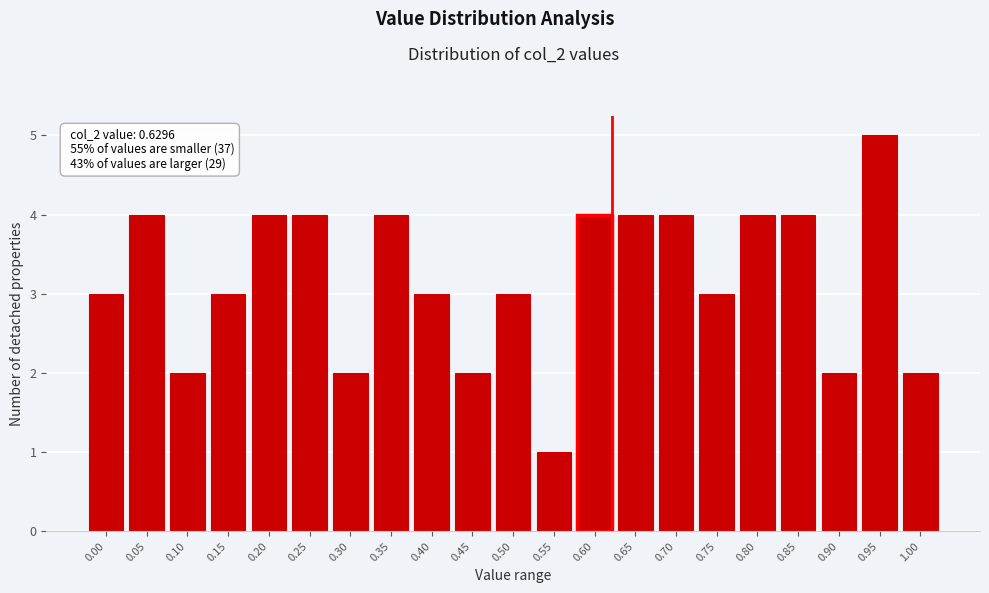

Reading right to left, extract all data points from this chart.

1.00=2	0.95=5	0.90=2	0.85=4	0.80=4	0.75=3	0.70=4	0.65=4	0.60=4	0.55=1	0.50=3	0.45=2	0.40=3	0.35=4	0.30=2	0.25=4	0.20=4	0.15=3	0.10=2	0.05=4	0.00=3